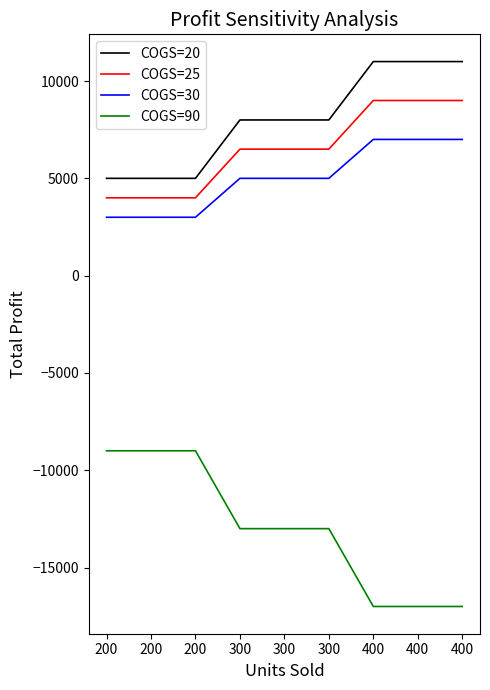

What is the sum of all COGS=25 values?

58500